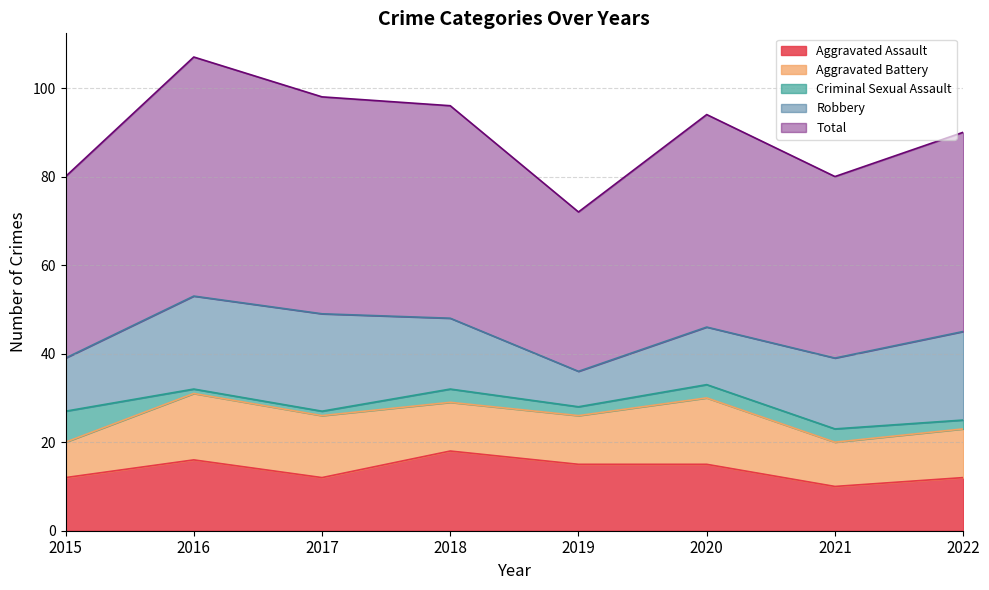

What is the total value across all series at 2020?

94